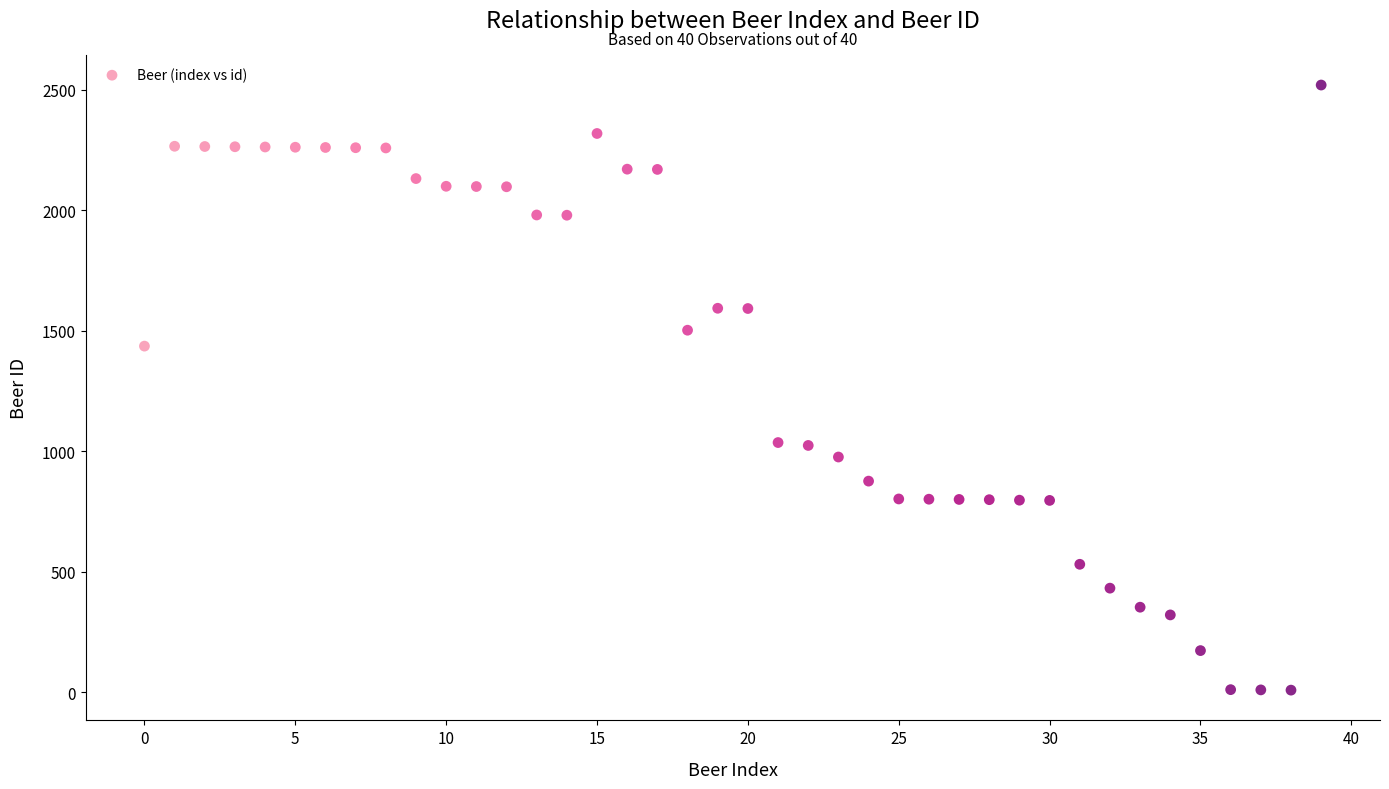

What Y value in the scatter plot is closest to 1264?

1436